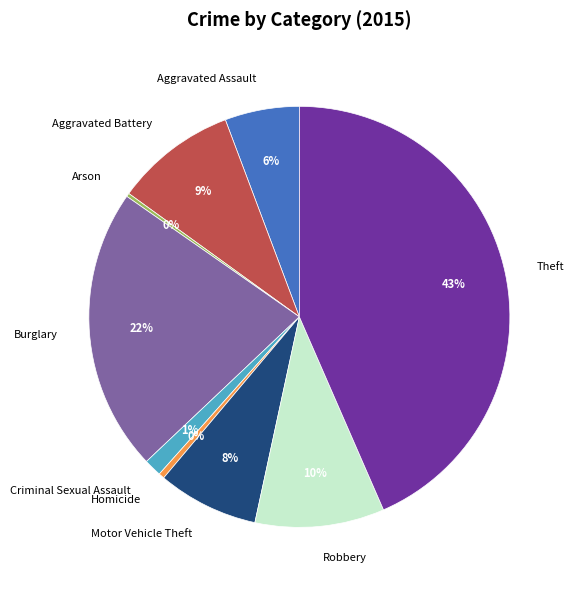

To the nearest percent, what is the difference between the largest and smallest slice percentages?

43%